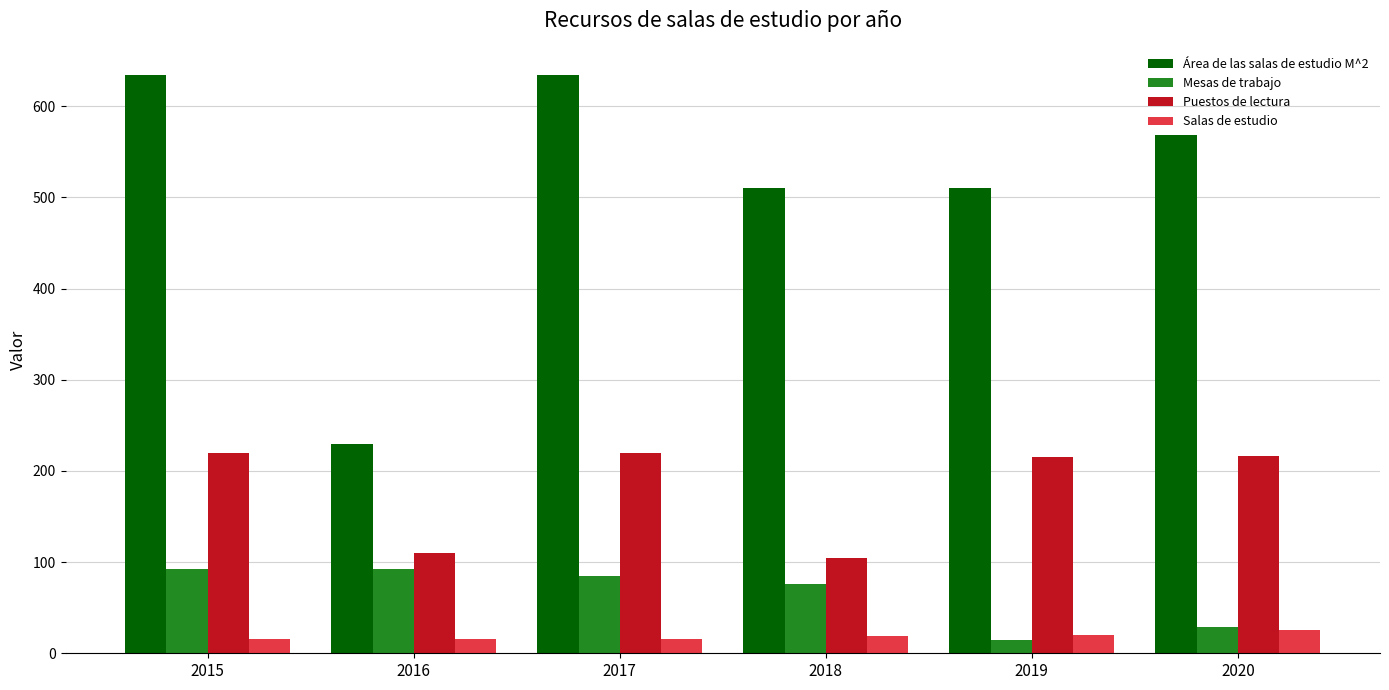

At how many categories does at least one series exceed 593?

2